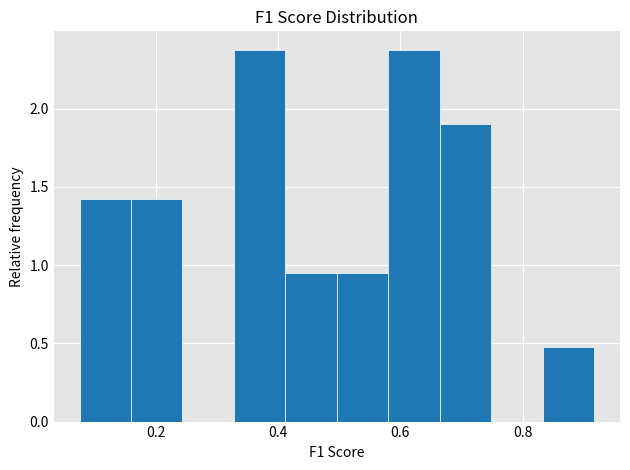

Reading left to right, list every bar in this chart as the range it spans on the x-axis followed by its height. Neither the bar edges nor the heights are printed on the chart, so give them approximately, as read against the axes.

0.08 to 0.16: 1.45
0.16 to 0.24: 1.45
0.24 to 0.32: 0
0.32 to 0.42: 2.40
0.42 to 0.50: 0.95
0.50 to 0.58: 0.95
0.58 to 0.66: 2.40
0.66 to 0.74: 1.90
0.74 to 0.84: 0
0.84 to 0.92: 0.50